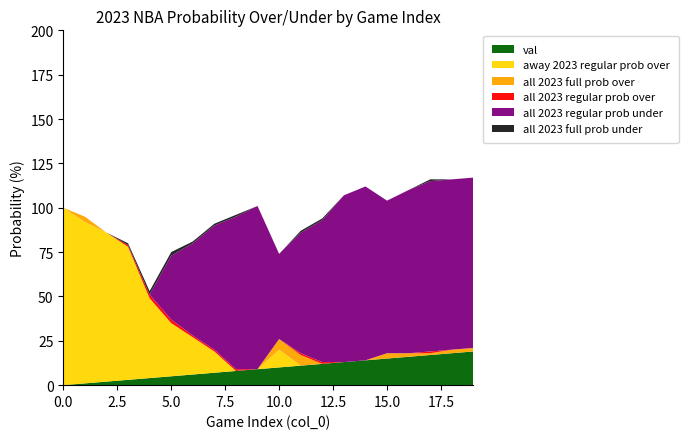

Reading left to right, list all the values displayed in this chart.

val: 0	1	2	3	4	5	6	7	8	9	10	11	12	13	14	15	16	17	18	19
all 2023 full prob over: 100	95	86	72	49	30	23	14	6	4	26	15	9	3	1	7	4	1	2	2
all 2023 regular prob over: 100	95	86	73	51	32	24	15	7	4	26	16	10	3	1	7	4	2	2	2
all 2023 regular prob under: 0	5	14	27	49	68	76	85	93	96	74	84	90	97	99	93	96	98	98	98
away 2023 regular prob over: 100	92	86	78	49	35	27	19	8	5	20	9	9	6	3	4	2	0	0	0
all 2023 full prob under: 0	5	14	28	51	70	77	86	94	96	74	85	91	97	99	93	96	99	98	98